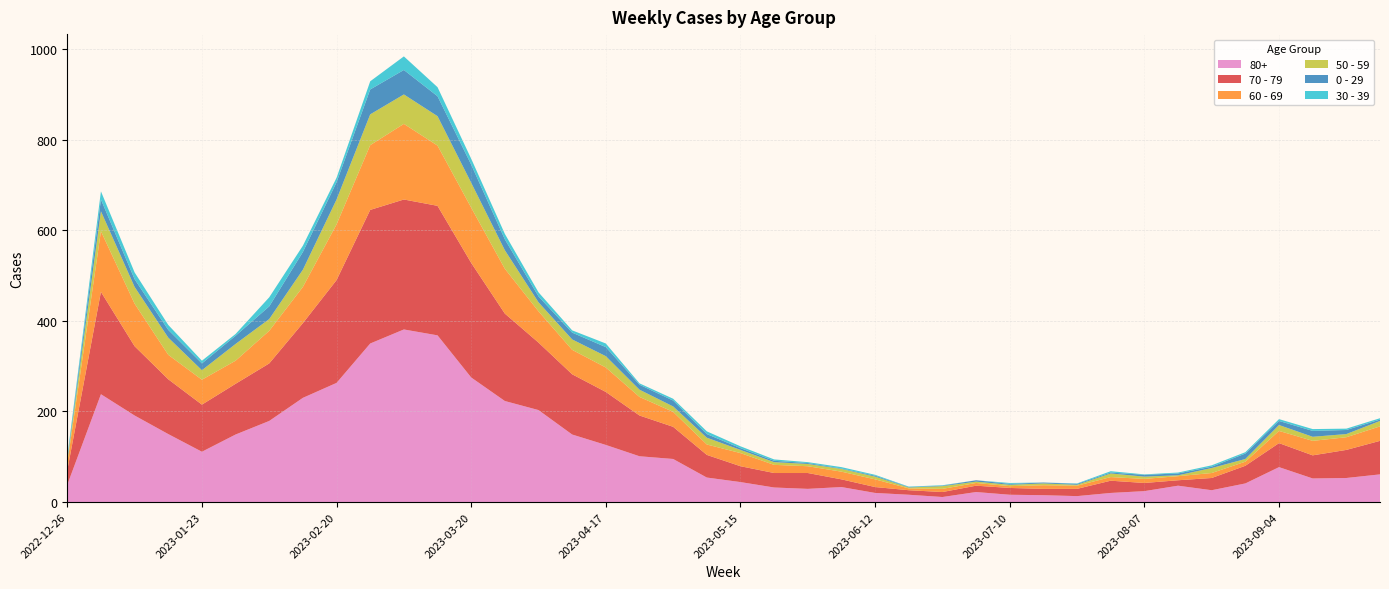

Reading right to left, transcribe all the data shown in this chart.

70 - 79: 74	62	51	53	39	27	12	18	27	16	14	15	14	11	10	13	17	35	32	35	50	71	90	117	133	149	193	253	286	287	295	227	165	127	112	104	121	153	226	32
80+: 61	53	52	77	41	26	36	24	20	13	15	16	22	11	16	20	33	29	32	44	54	95	101	126	149	203	223	275	368	381	350	263	230	179	149	111	150	191	238	38
60 - 69: 32	28	32	27	9	11	9	9	8	7	8	4	6	7	4	17	17	15	18	29	23	33	41	54	54	69	99	122	133	167	143	123	80	72	51	55	54	94	134	16
50 - 59: 12	7	9	13	6	11	2	5	8	2	4	3	3	6	2	6	6	5	6	7	15	12	16	25	23	20	41	55	65	65	68	55	38	26	37	21	38	37	44	5
0 - 29: 3	9	13	9	12	3	4	4	2	2	2	2	3	1	1	2	1	2	3	4	8	13	11	20	15	13	24	40	44	54	55	38	39	28	18	15	17	17	26	4
30 - 39: 3	3	4	4	3	3	2	1	3	1	0	2	0	1	1	2	3	2	3	4	6	4	3	8	5	9	12	13	20	30	18	10	14	20	4	6	11	15	18	5